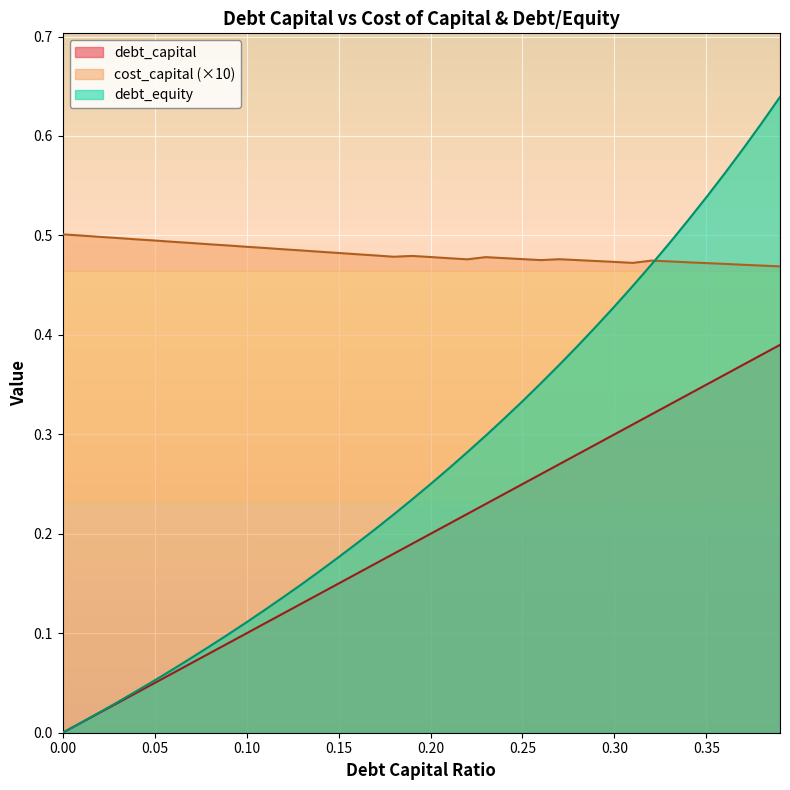

At which label does debt_capital reach its peak?

0.39